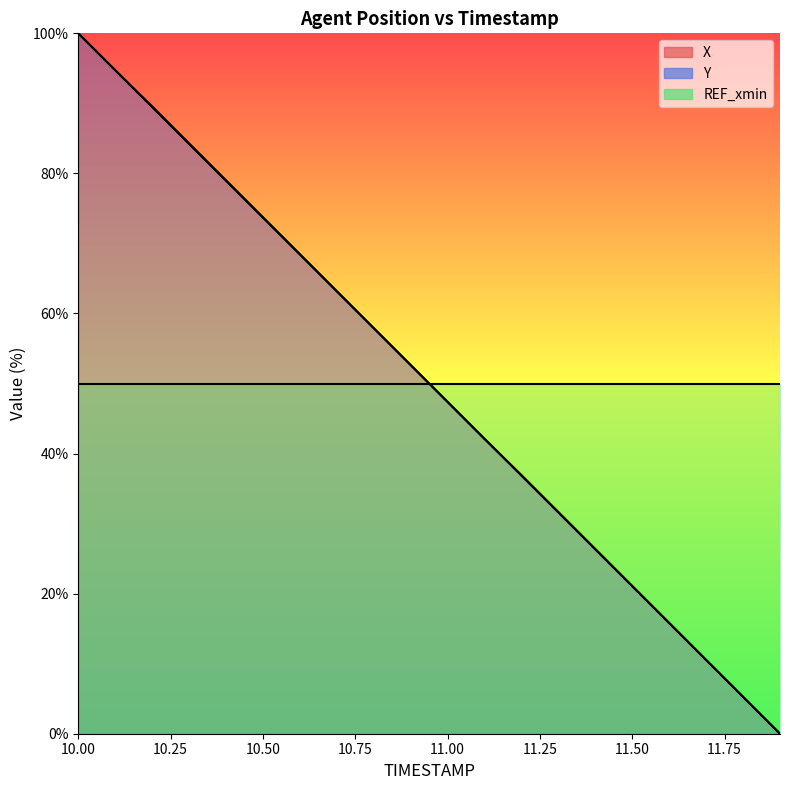

Which series has the widest spread of values?

X